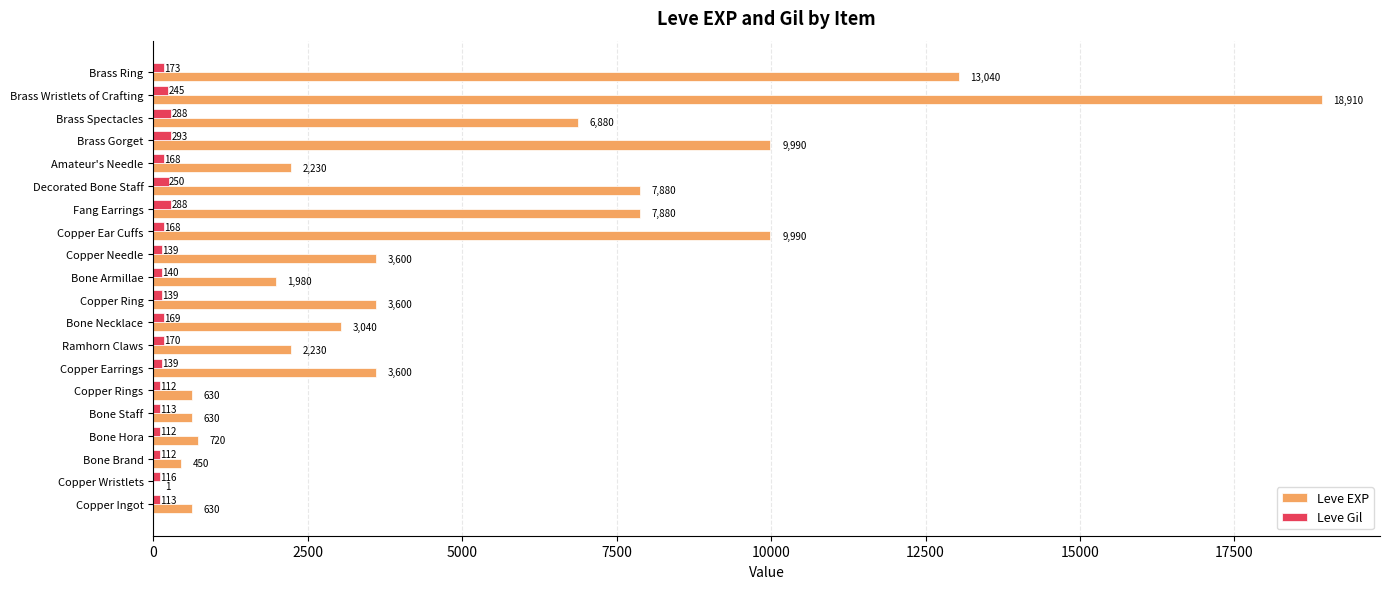

Between Bone Hora and Copper Ring, which series saw the biggest shift?

Leve EXP